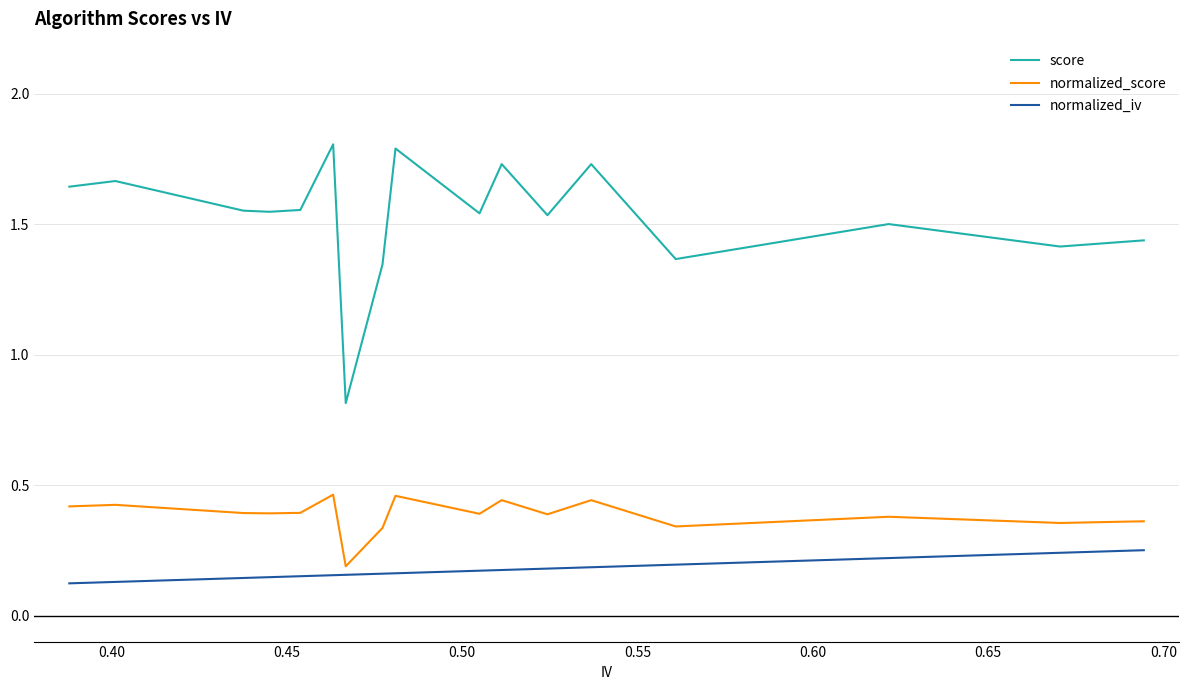

Which series has the widest spread of values?

score